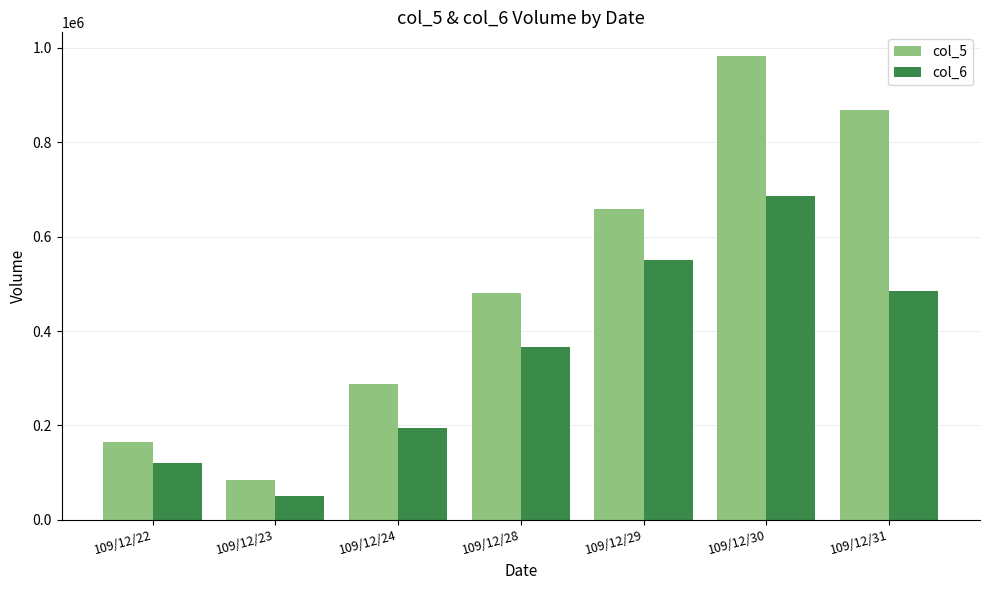

What is the value of the col_5 bar at the 3rd from the left?

288000